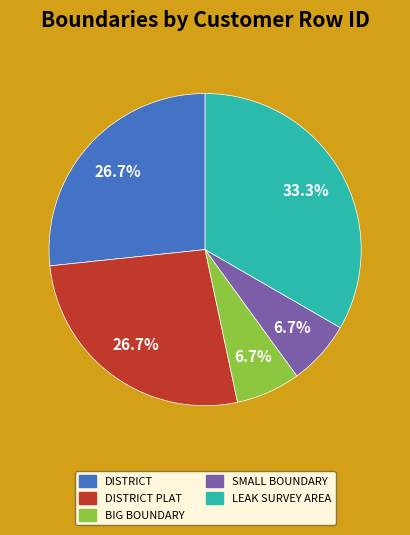

Is there any slice that represents more than half of the pie?

No